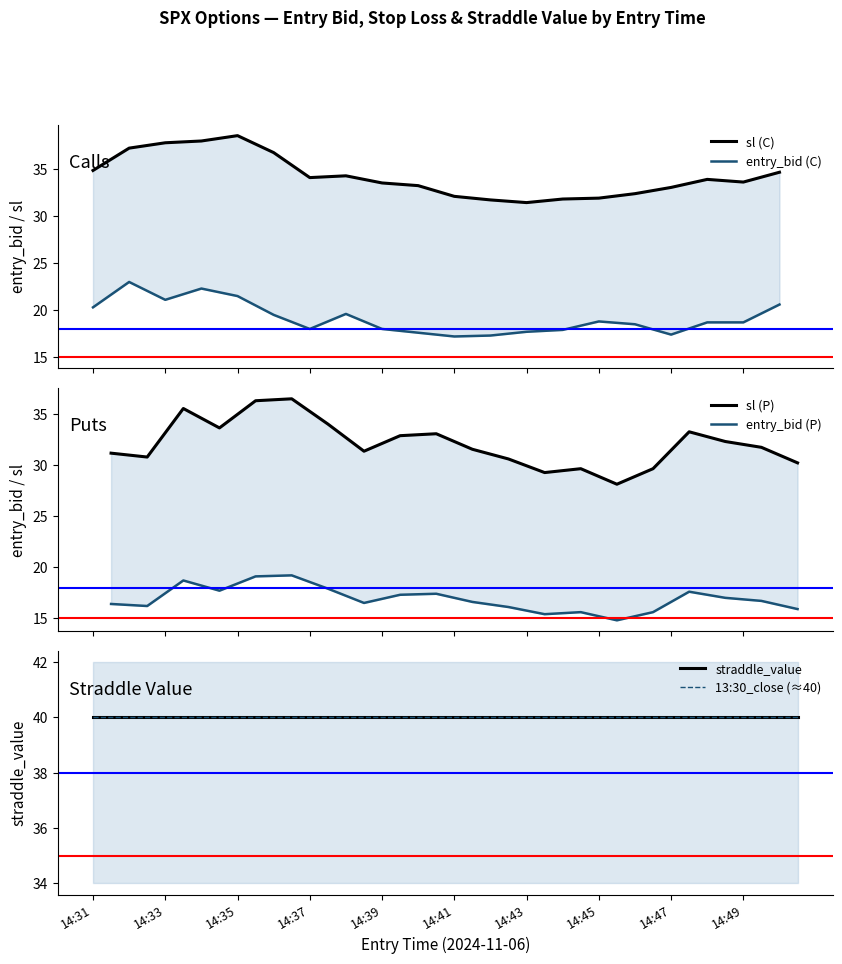

List the labels in order of straddle_value value, largest first.

14:31, 14:31, 14:32, 14:32, 14:33, 14:33, 14:34, 14:34, 14:35, 14:35, 14:36, 14:36, 14:37, 14:37, 14:38, 14:38, 14:39, 14:39, 14:40, 14:40, 14:41, 14:41, 14:42, 14:42, 14:43, 14:43, 14:44, 14:44, 14:45, 14:45, 14:46, 14:46, 14:47, 14:47, 14:48, 14:48, 14:49, 14:49, 14:50, 14:50